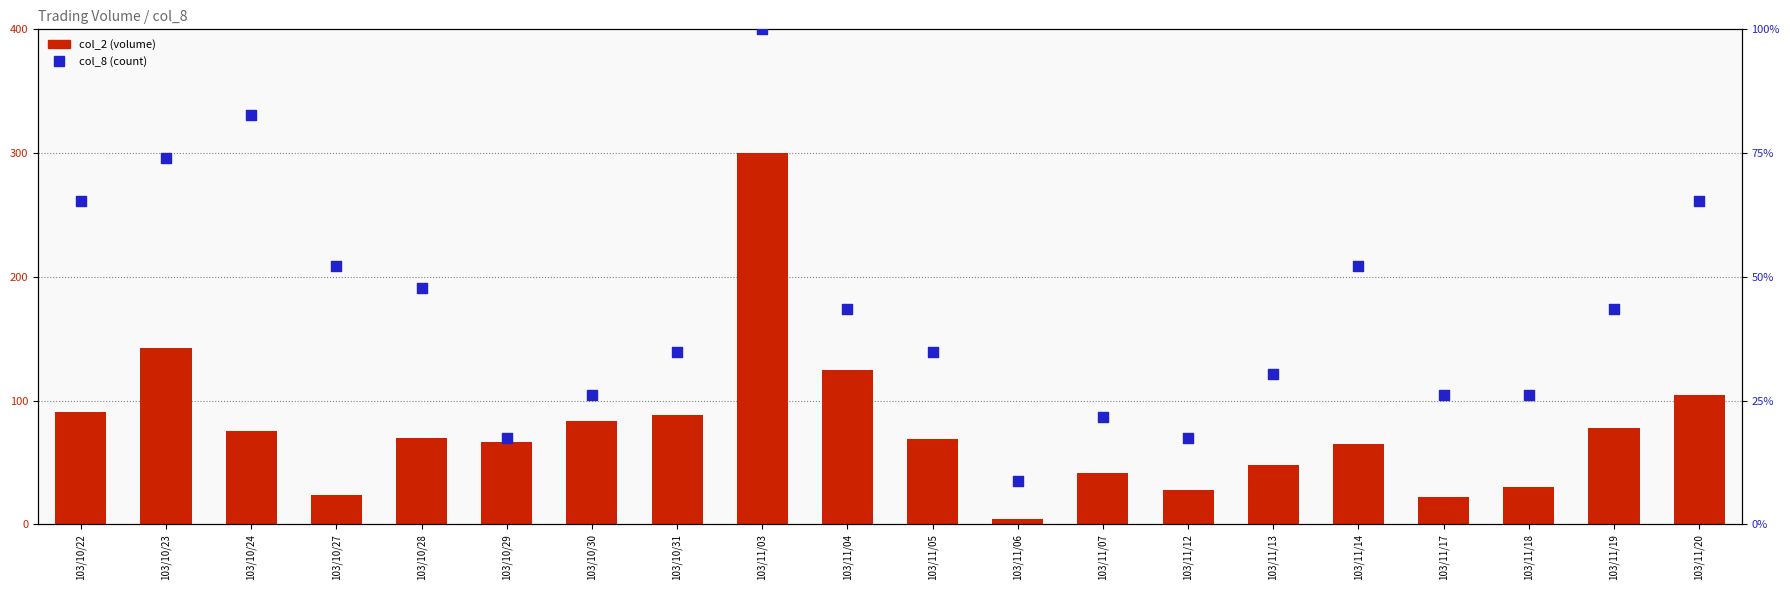

Is the value of col_8 (count) at 103/11/14 greater than the value of col_2 (volume) at 103/10/28?

No